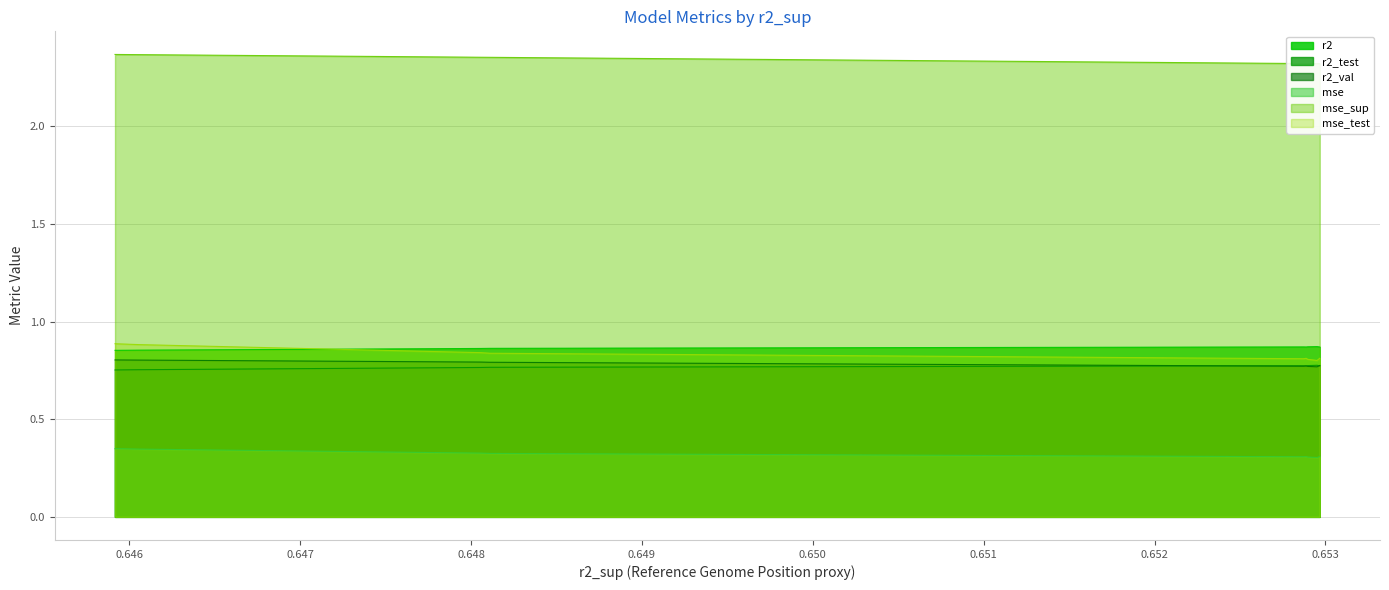

At how many categories does at least one series exceed 0?

10